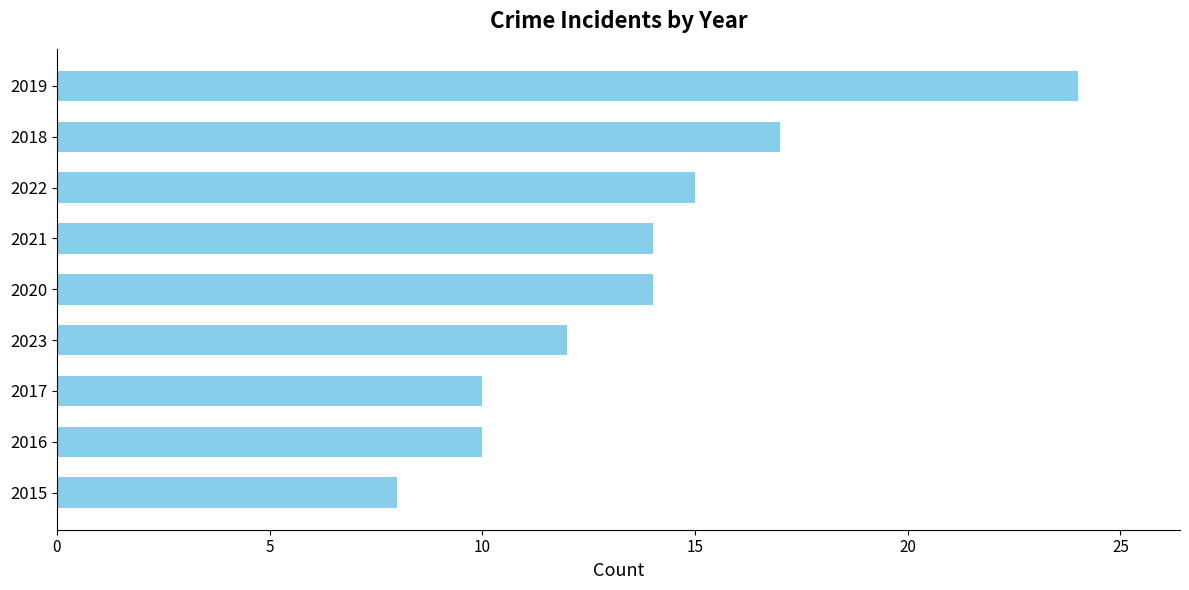

The value at 2018 is 17. True or false?

True